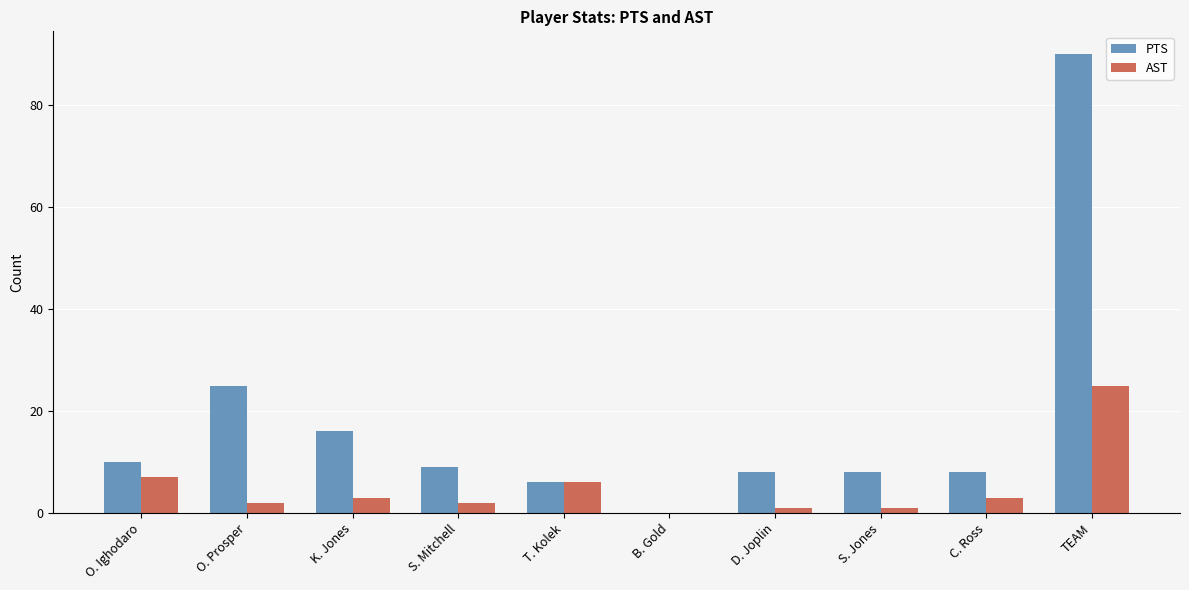

What is the sum of the AST values at O. Prosper and K. Jones?

5